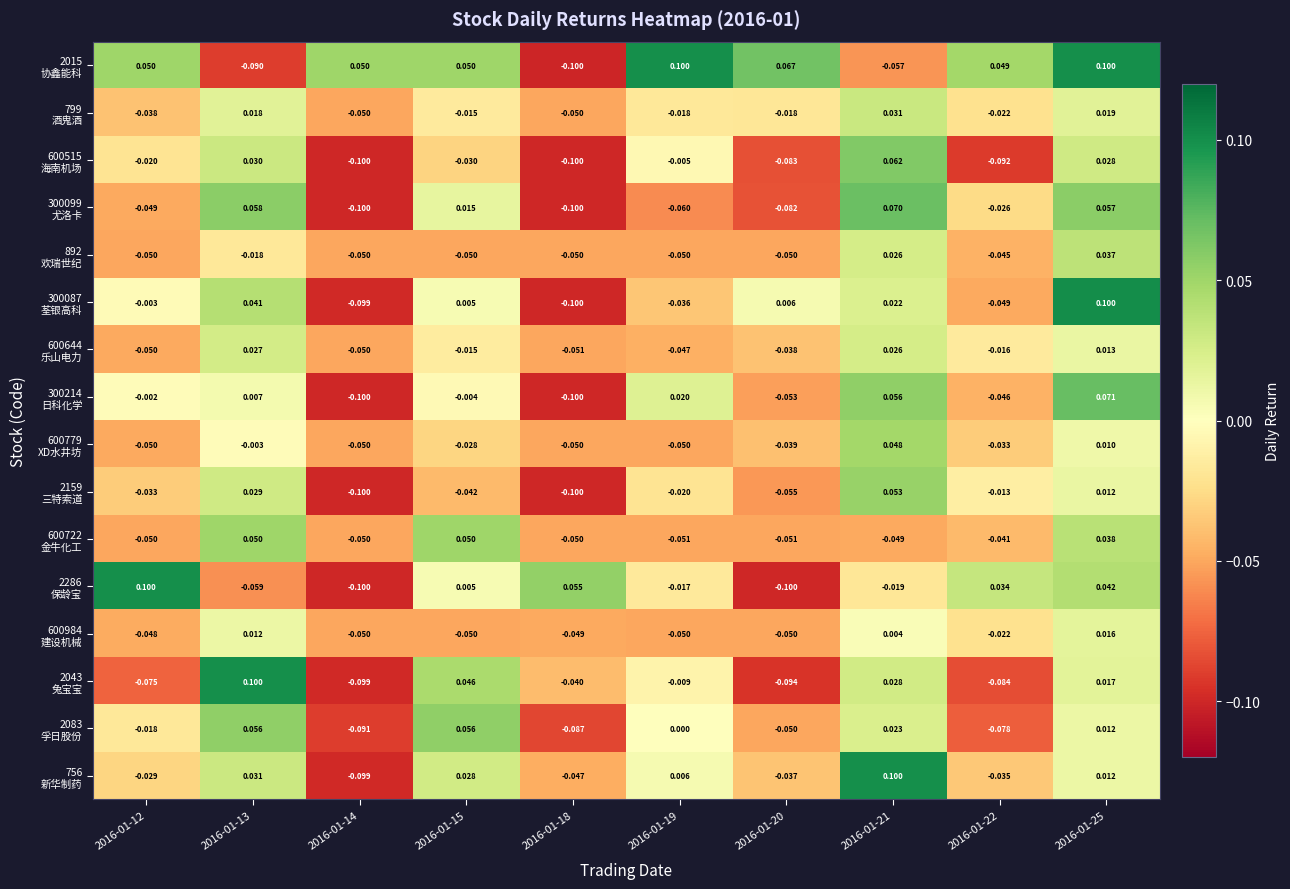

Count the number of categories in the chart.

10